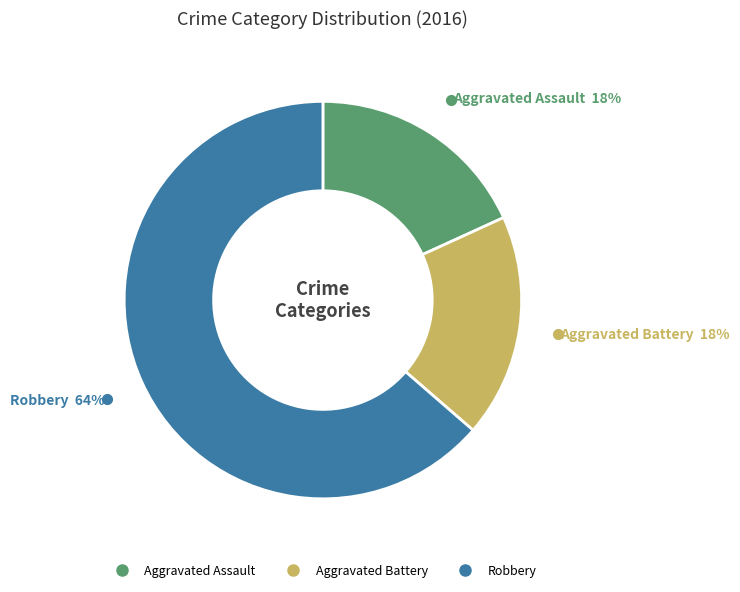

Does Aggravated Assault account for over 50% of the chart?

No